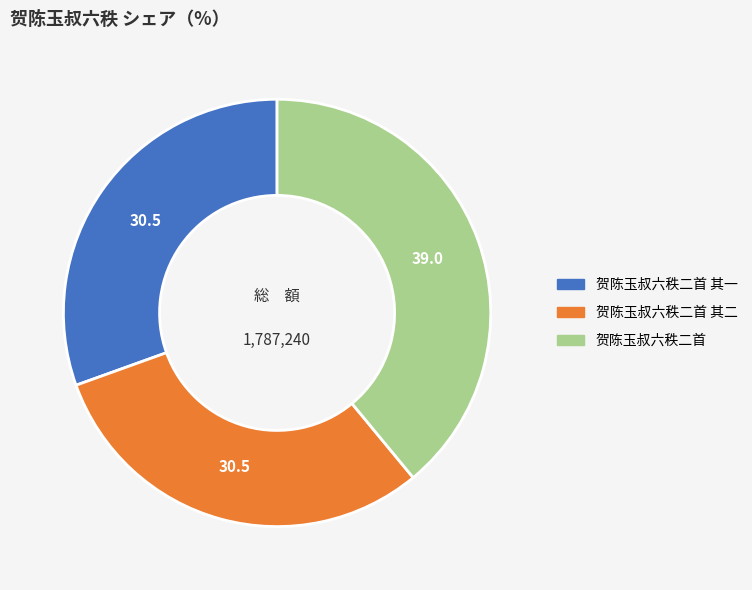

Approximately how many times larger is the value at 贺陈玉叔六秩二首 compared to 贺陈玉叔六秩二首 其二?

1.3